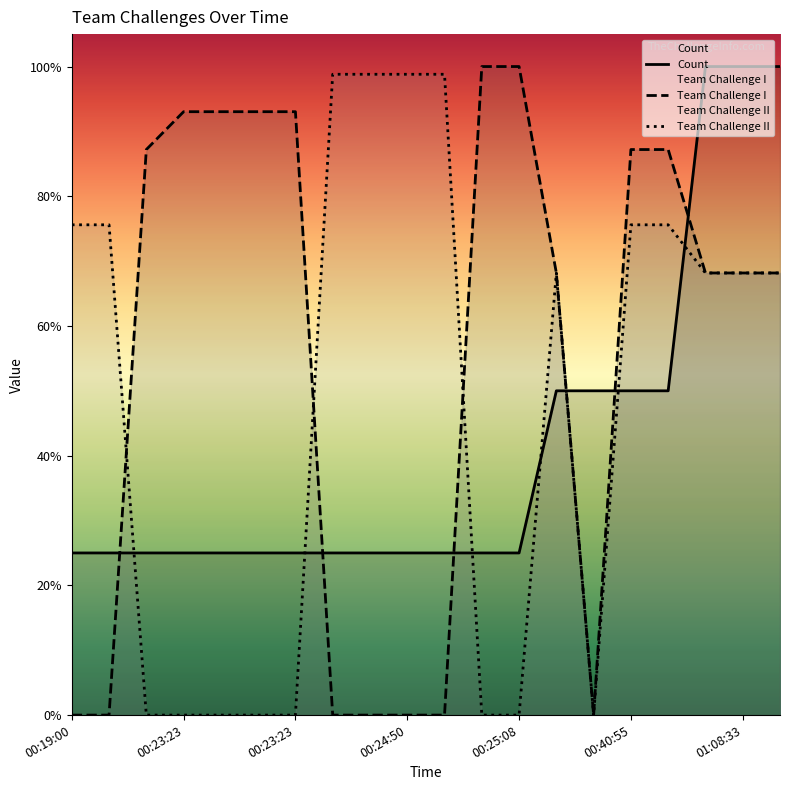

True or false: Team Challenge II and Count intersect in this chart.

True